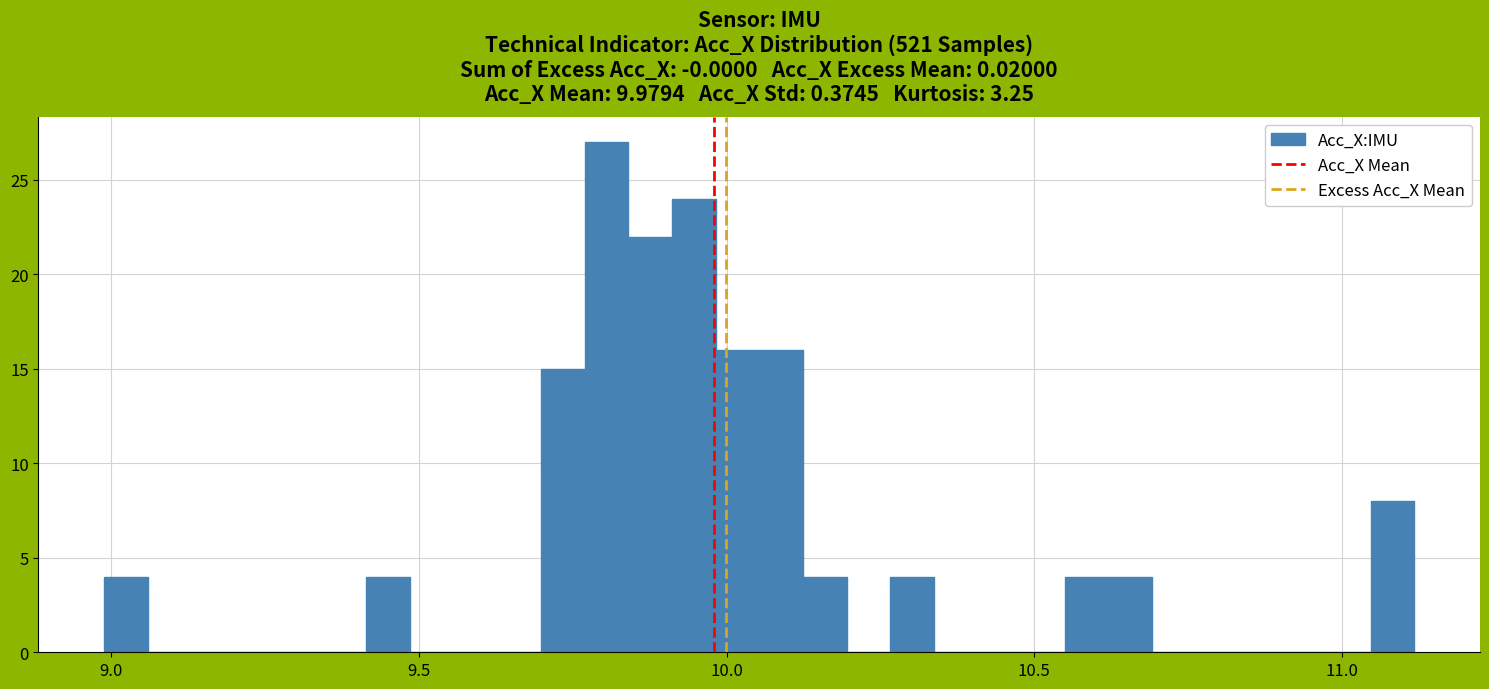

Around what value on the x-axis is the tallest bar? Give the approximate position of its centre, as read against the axis.

9.80